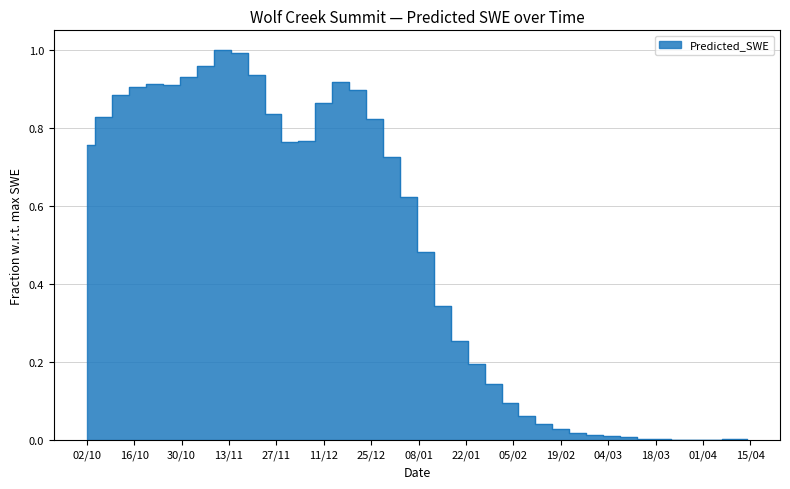

Does the chart display data point markers on the line(s)?

No